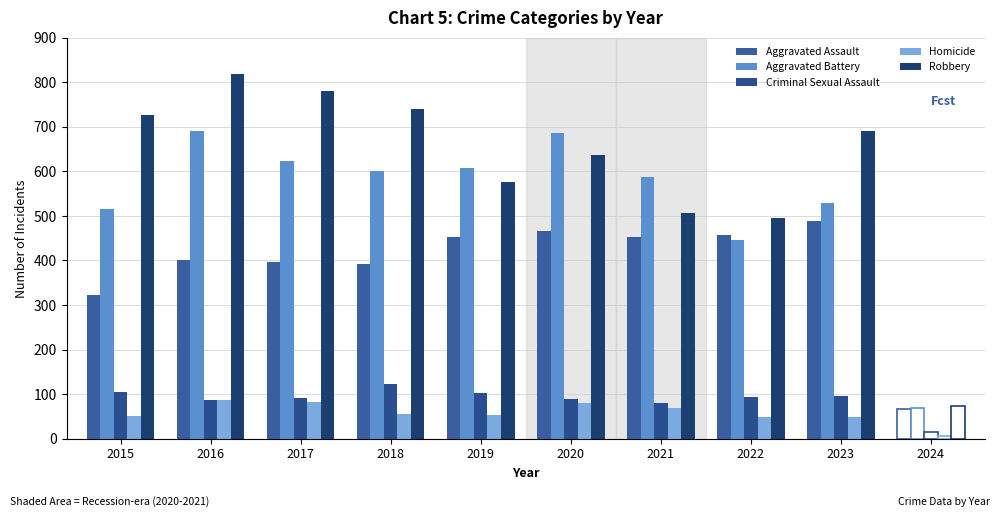

What is the difference between the maximum and minimum values in the Aggravated Assault series?

422